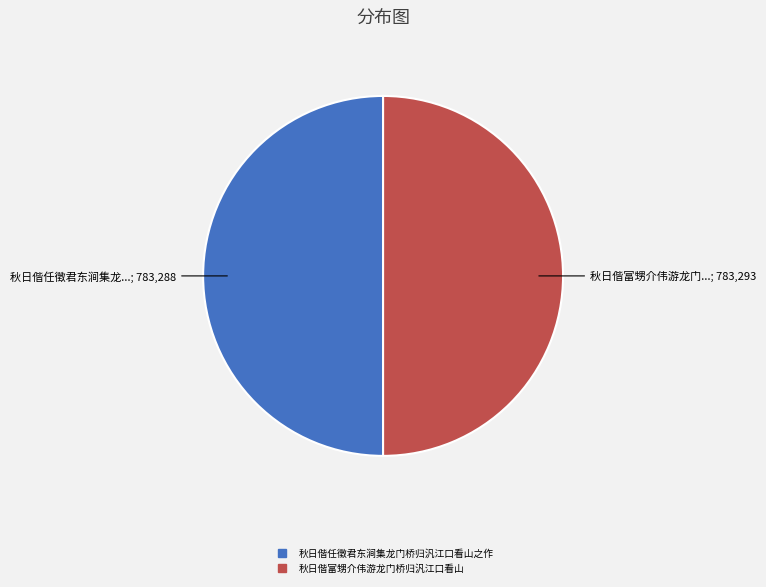

How many segments does this pie chart have?

2